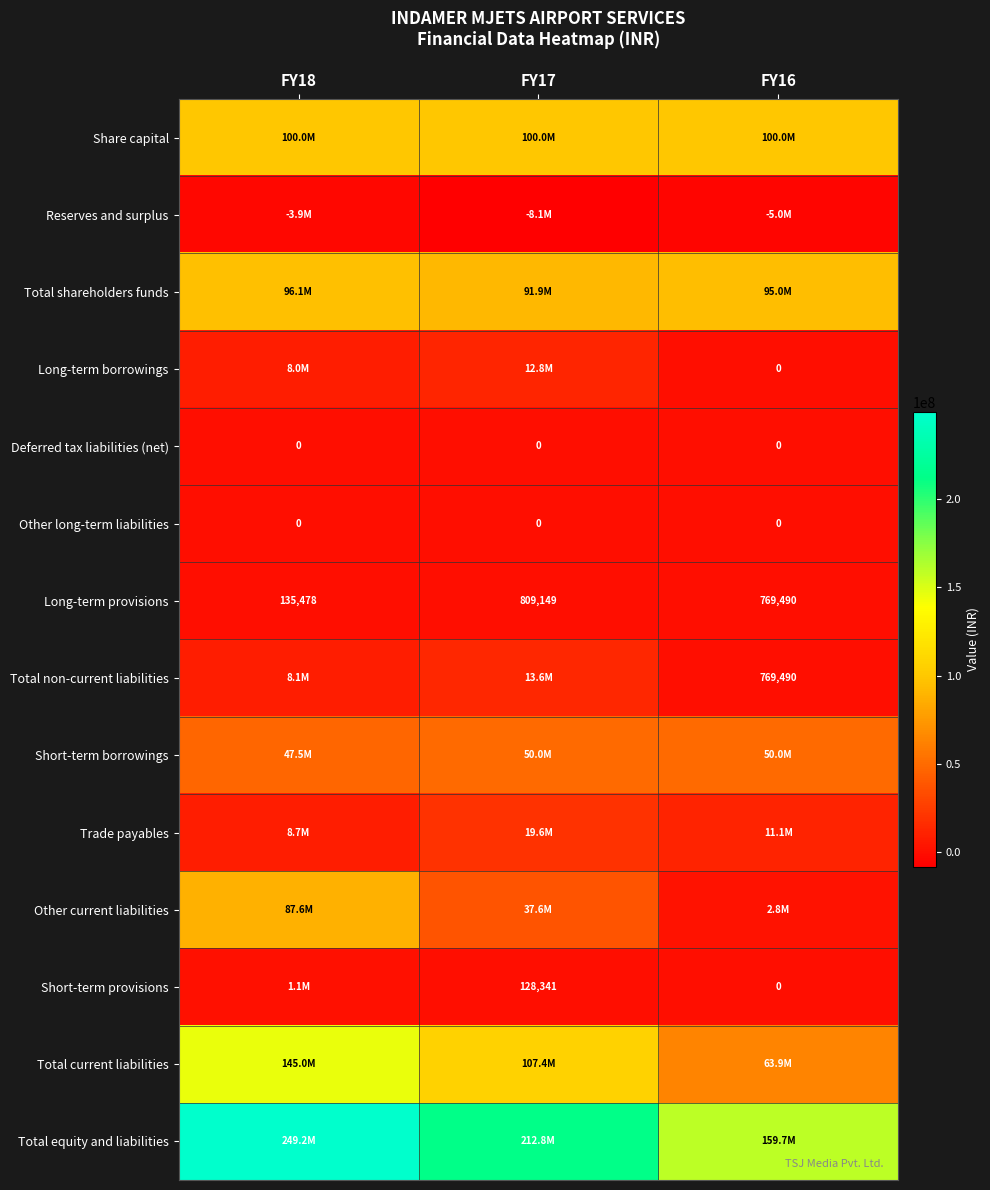

Count the number of data series in this chart.

14